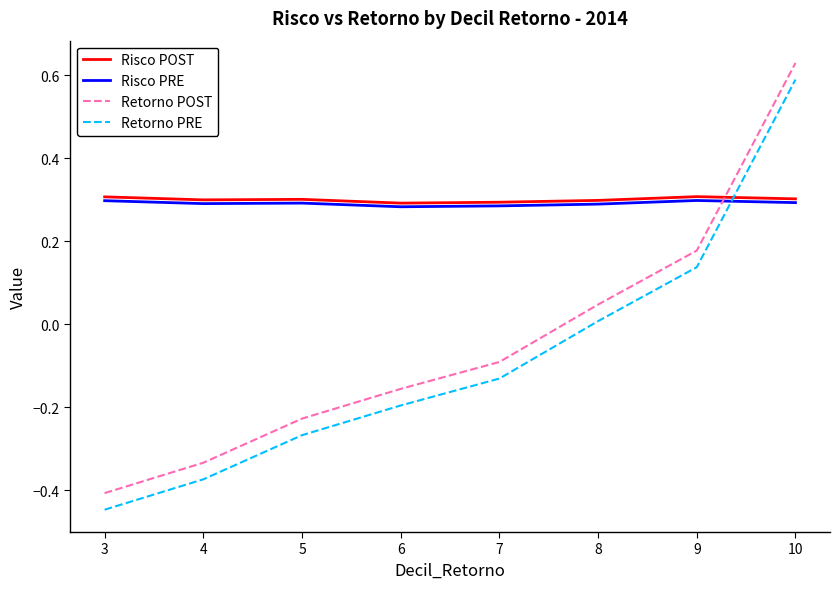

At which category is the sum across all series the highest?

10